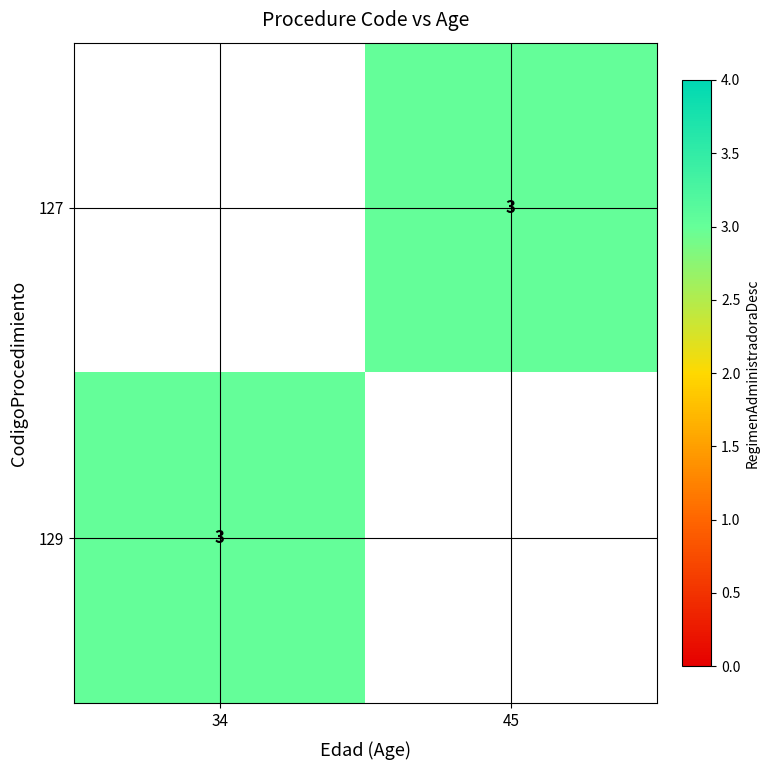

Rank the series by their maximum value, from lowest to highest.

127, 129